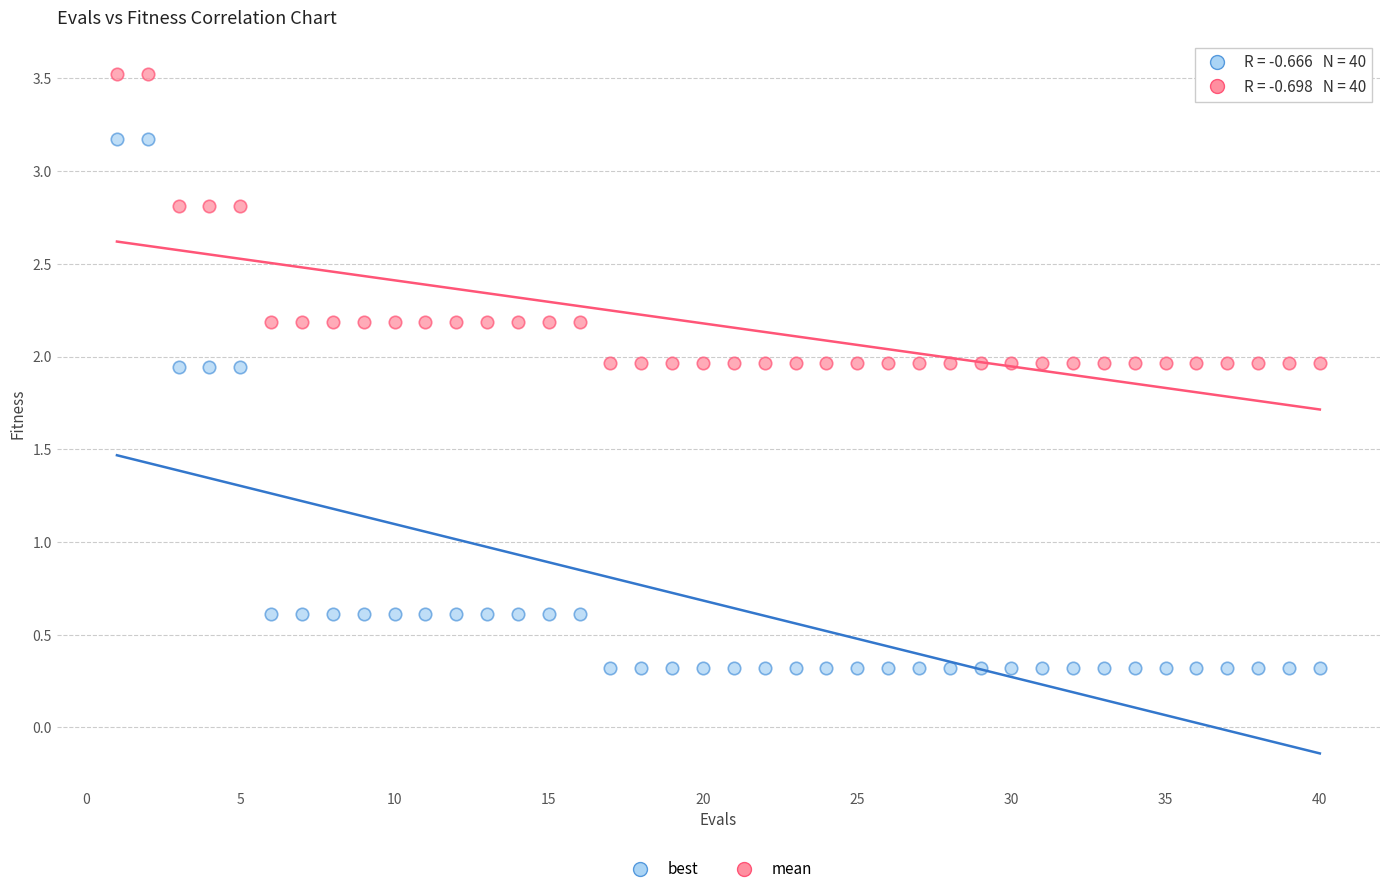

Across all data points, what is the range of X values (max minus min)?

39.0